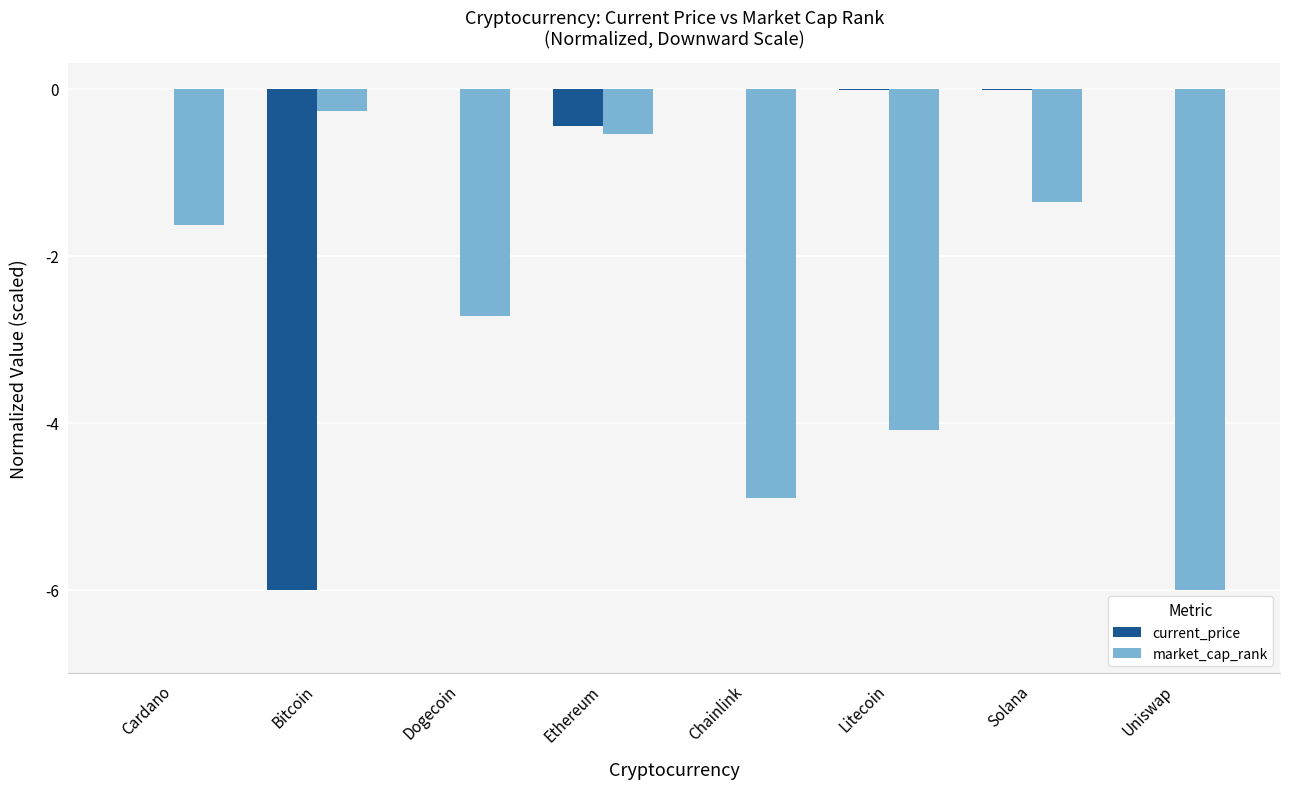

Which series changed the most between Ethereum and Litecoin?

market_cap_rank